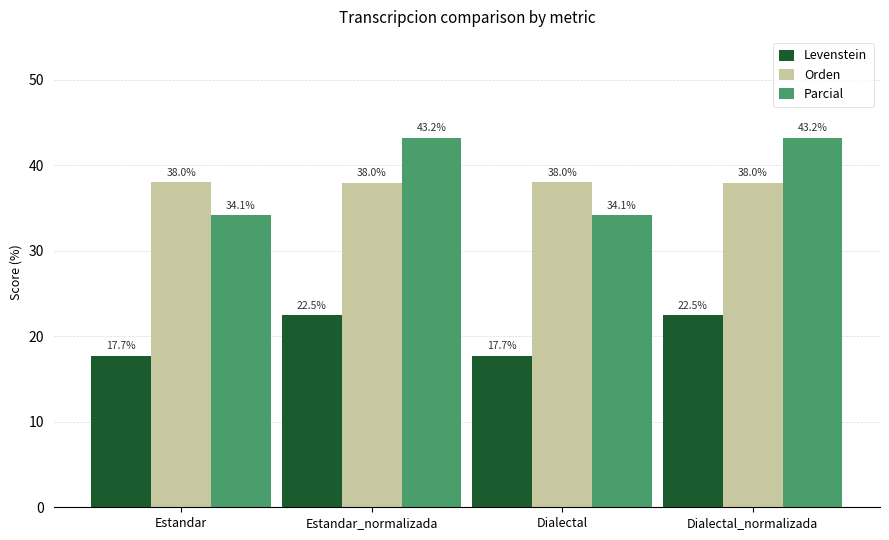

At how many categories does at least one series exceed 28?

4